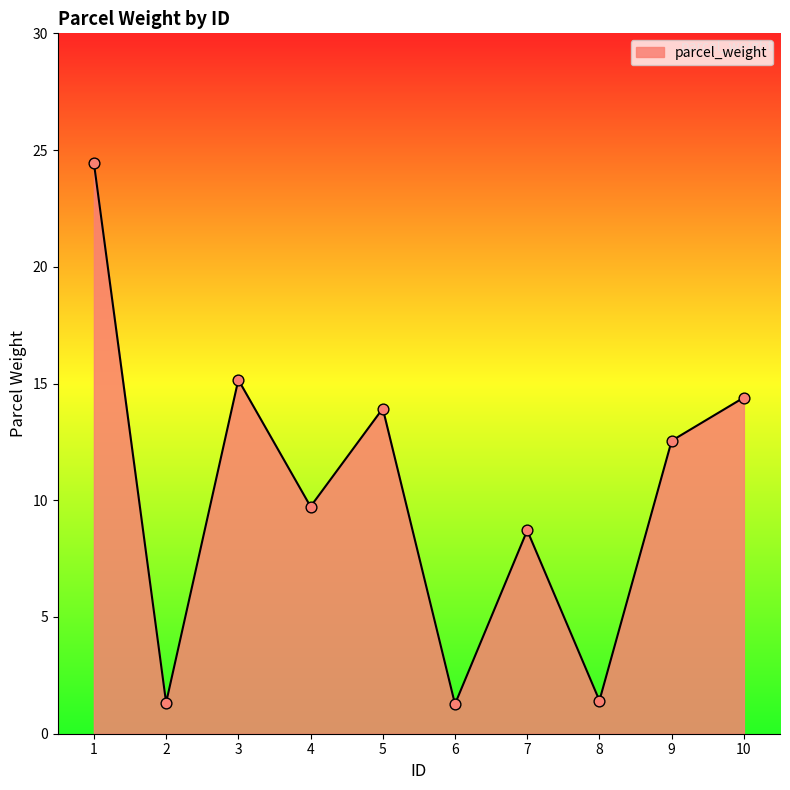

Which has a higher value, 5 or 4?

5